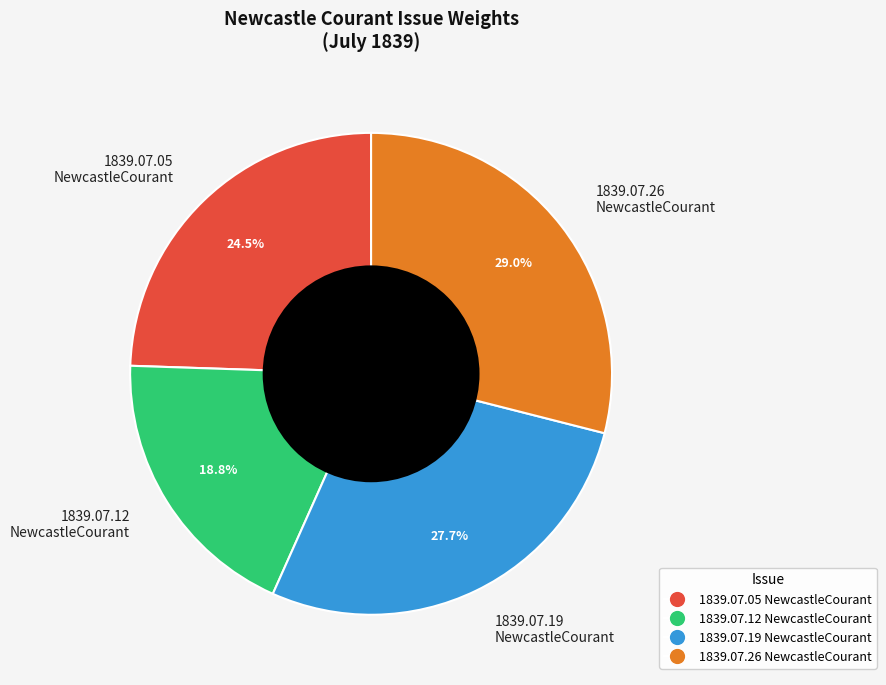

Which category has the biggest portion of the pie?

1839.07.26 NewcastleCourant